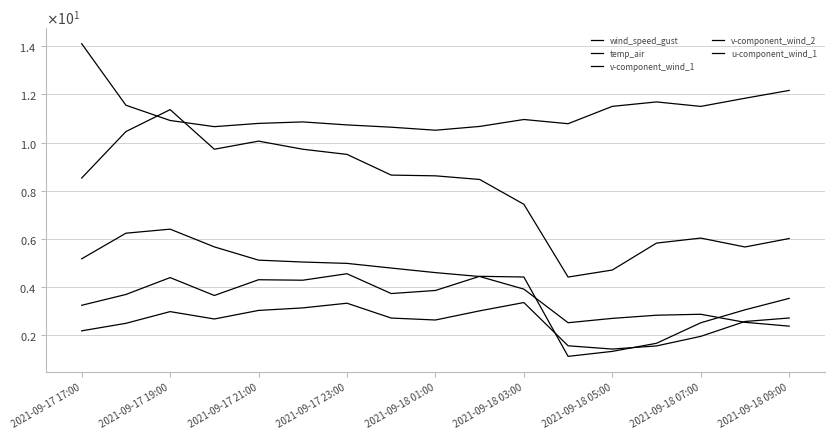

True or false: v-component_wind_1 and wind_speed_gust cross at least once.

False